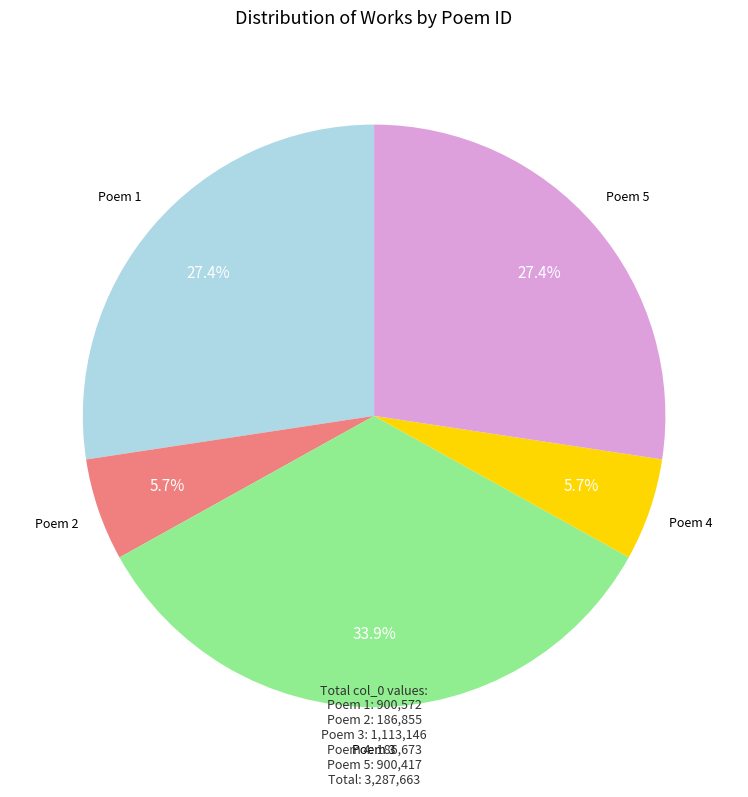

Count the number of slices in the pie.

5